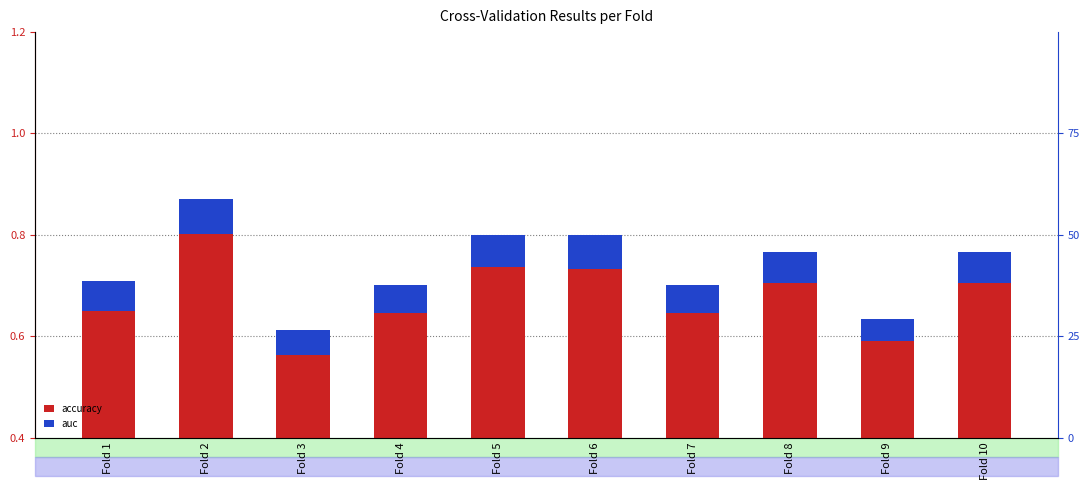

Count the accuracy values in the range 0 to 1.

10